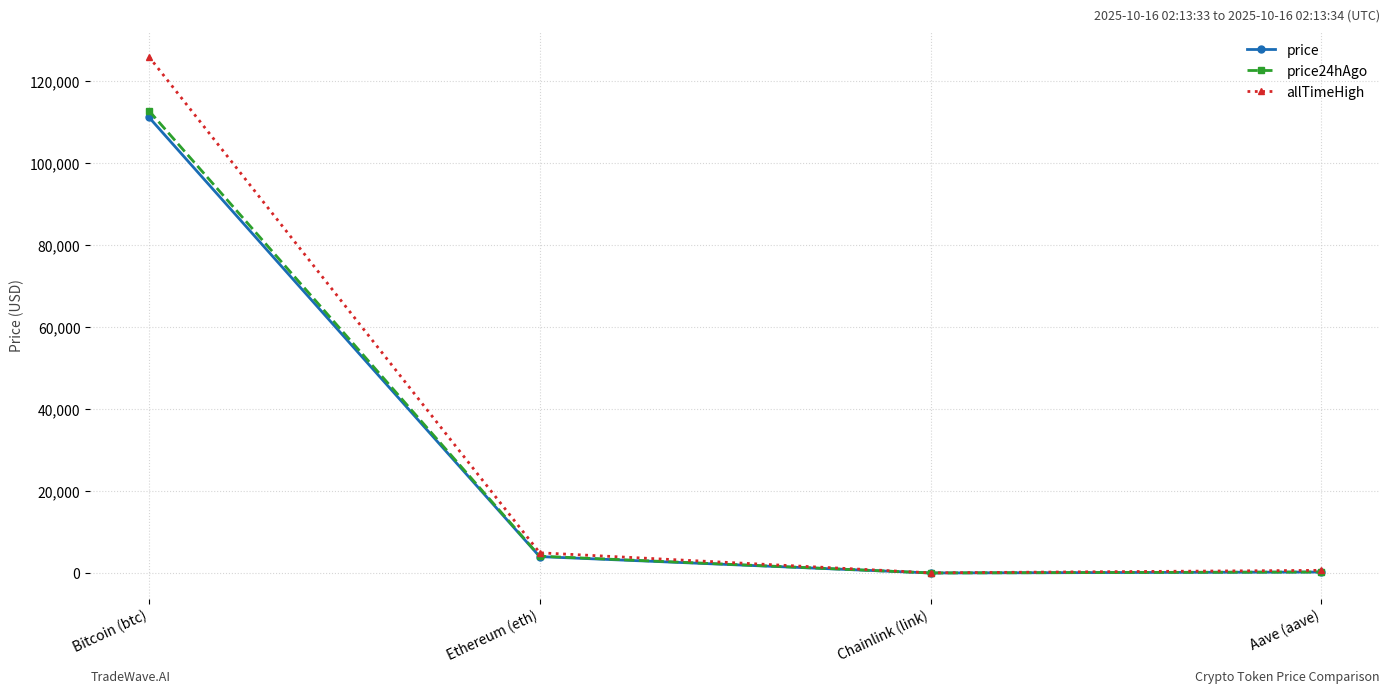

Which label corresponds to the largest value in the chart?

Bitcoin (btc)